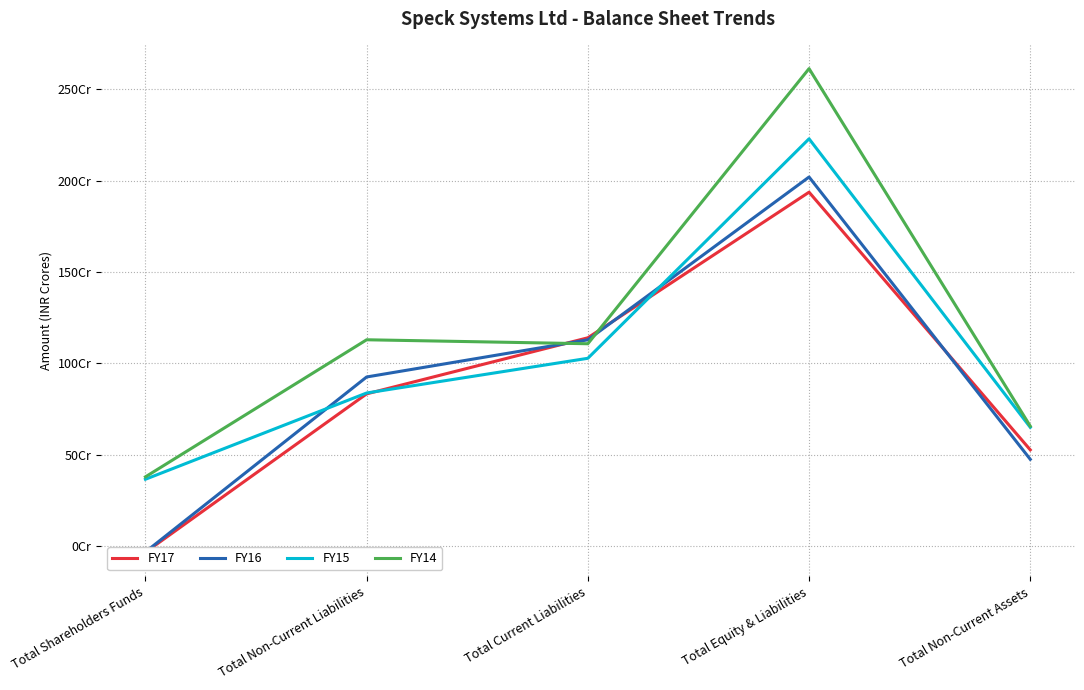

At which label is FY16 closest to 993621100?

Total Non-Current Liabilities